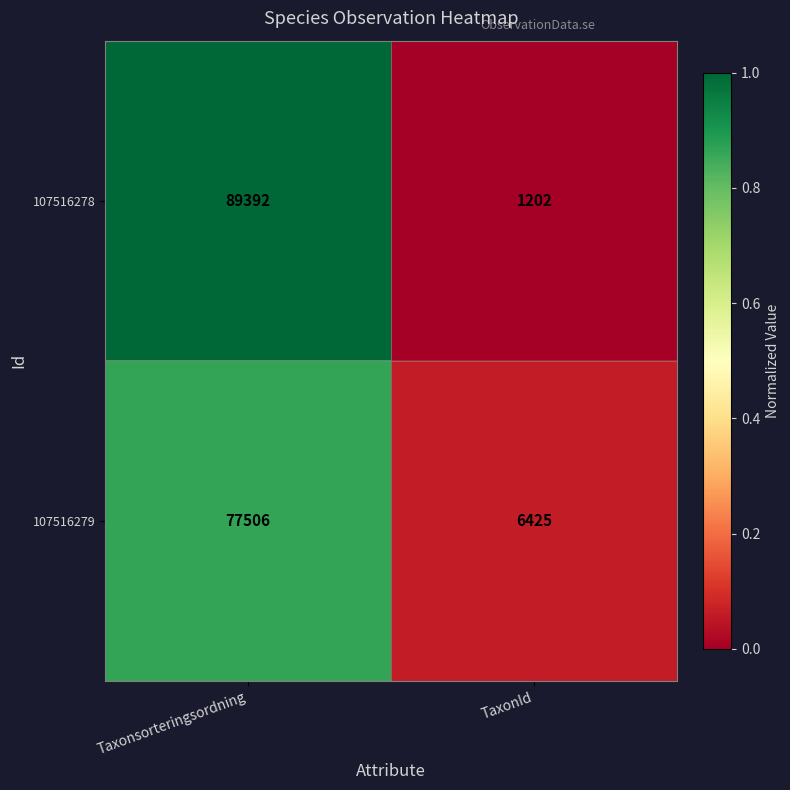

Which series has the largest total across all categories?

107516278